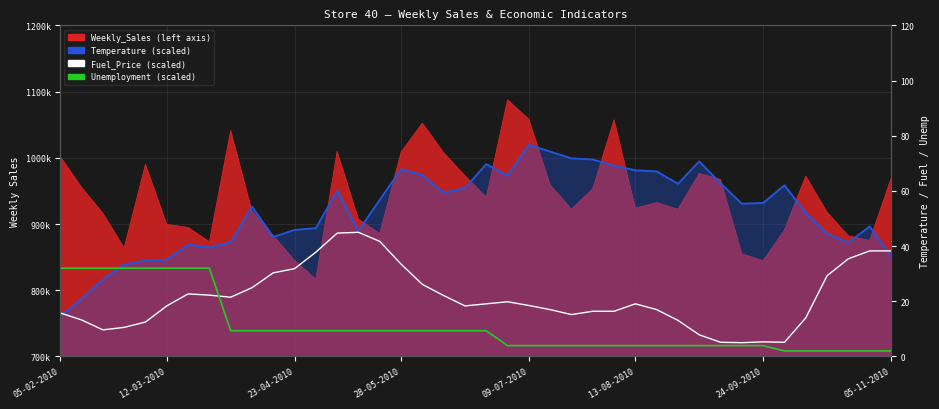

What is the total value across all series at 36?

75.8